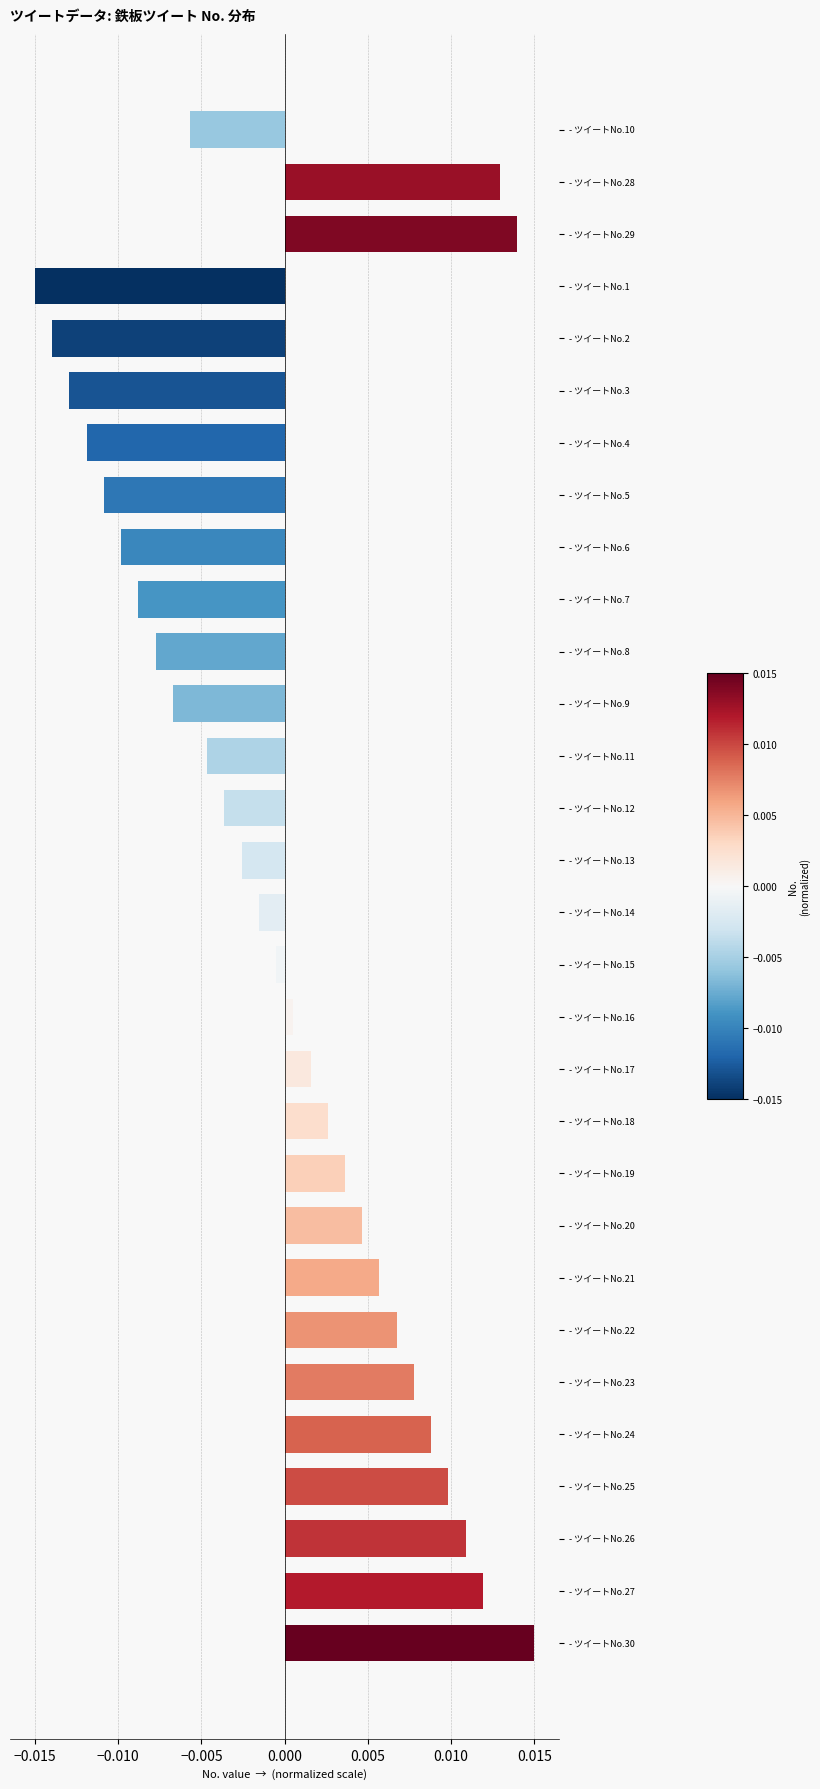

Which category has the highest value across all series?

- ツイートNo.30